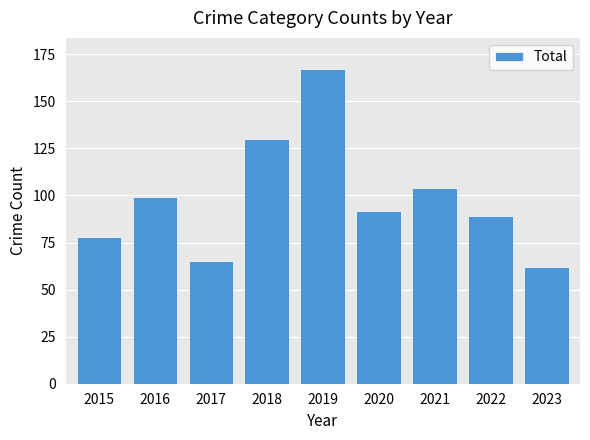

List the labels in order of value, smallest first.

2023, 2017, 2015, 2022, 2020, 2016, 2021, 2018, 2019